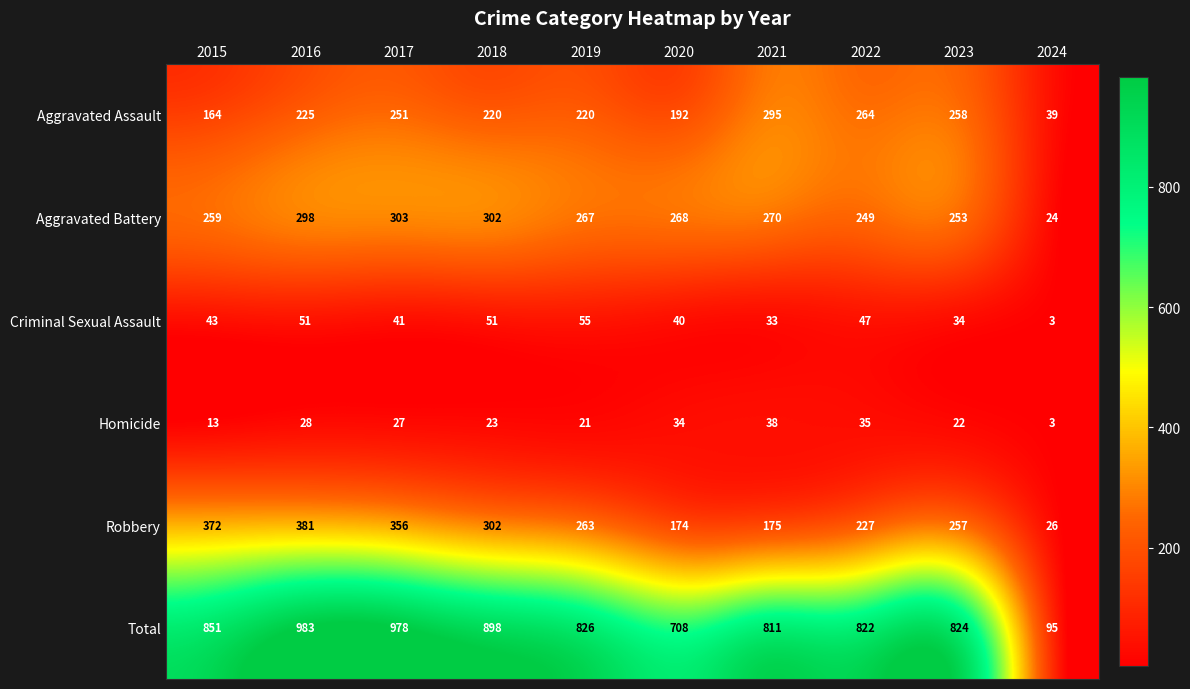

What is the greatest value displayed?

983